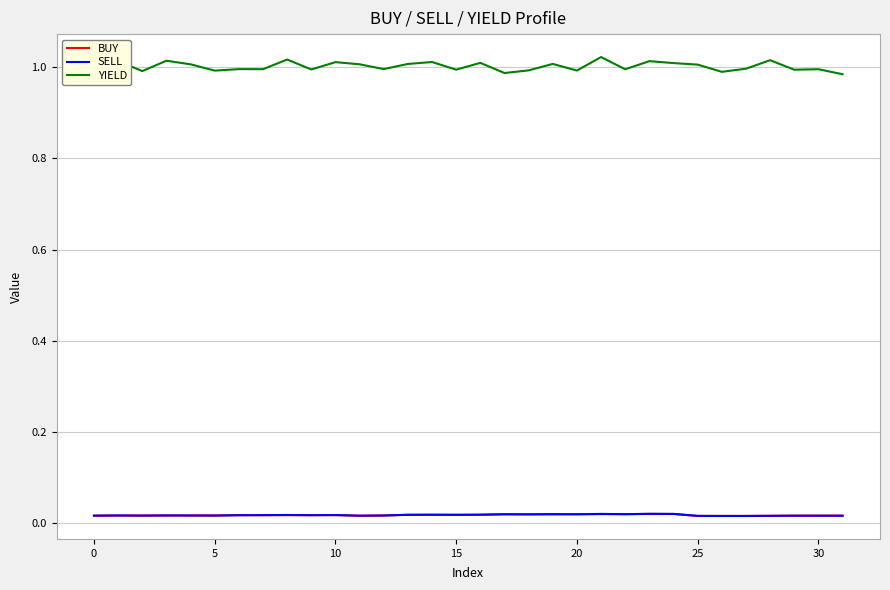

Which series has the largest range (max minus min)?

YIELD